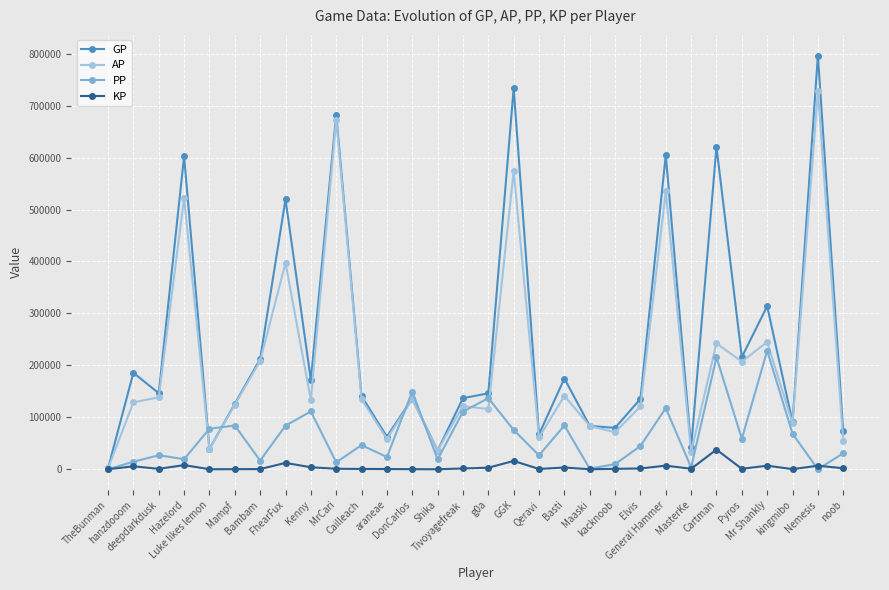

True or false: AP has a value of 522553.0 at Hazelord.

True